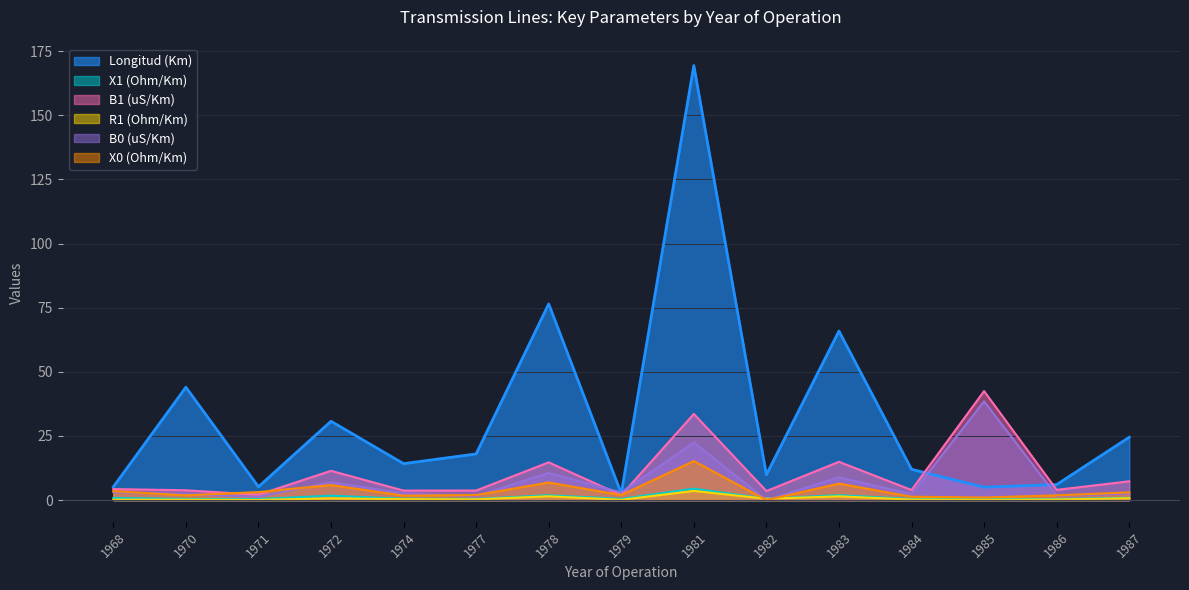

The X0 (Ohm/Km) series shows 5.9 at 1972. True or false?

True